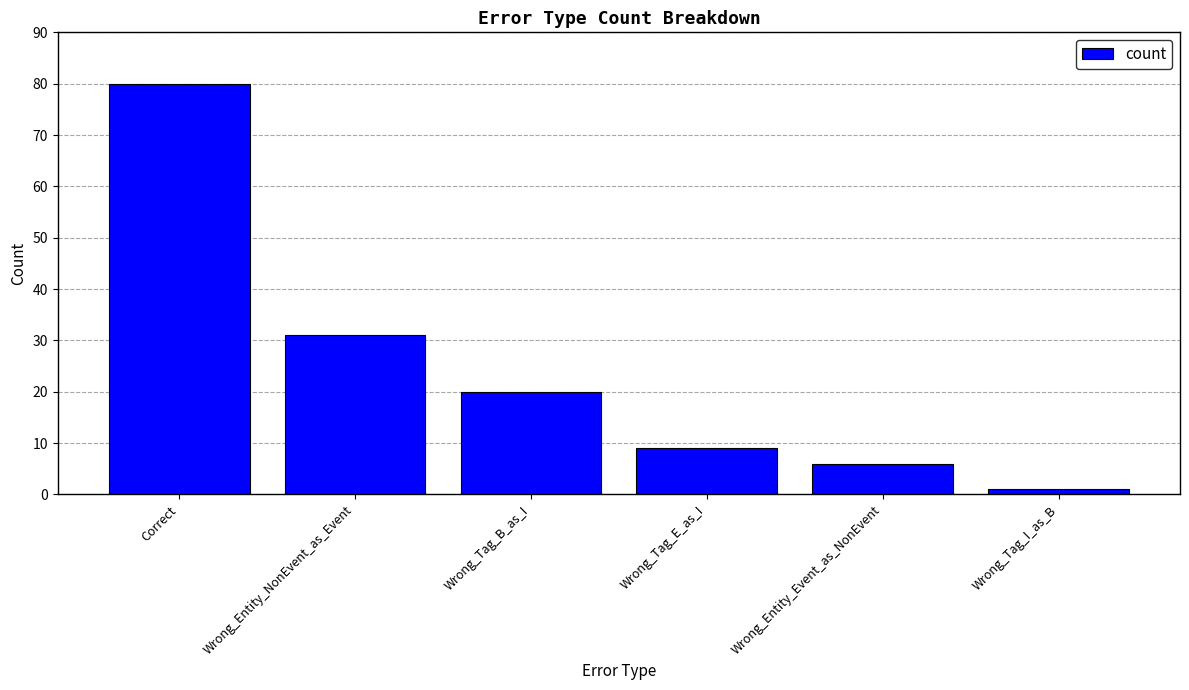

What is the label of the 1st bar from the left?

Correct